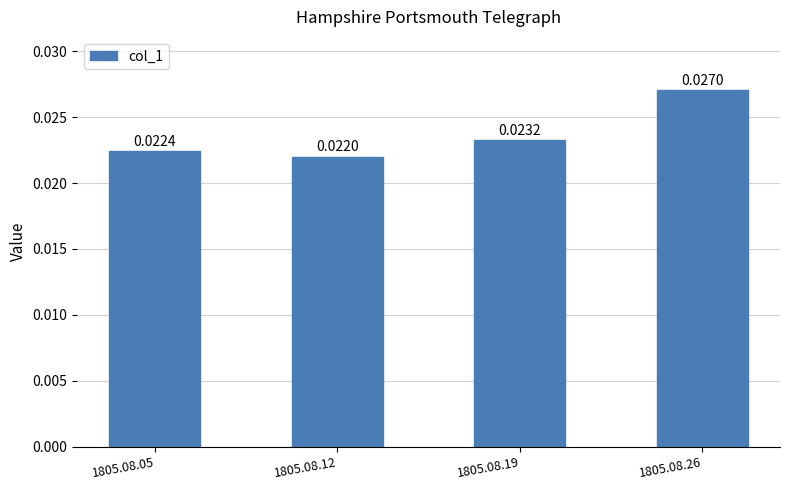

List the labels in order of value, smallest first.

1805.08.12, 1805.08.05, 1805.08.19, 1805.08.26